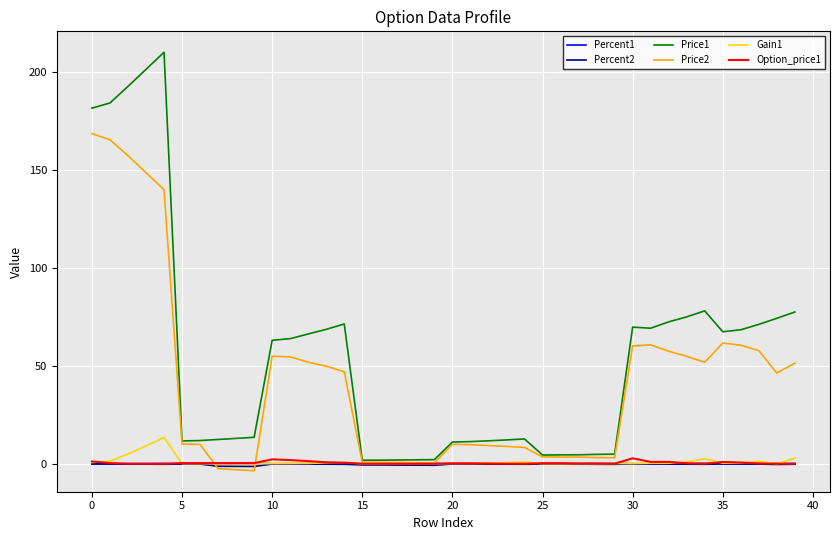

Which series has the widest spread of values?

Price1